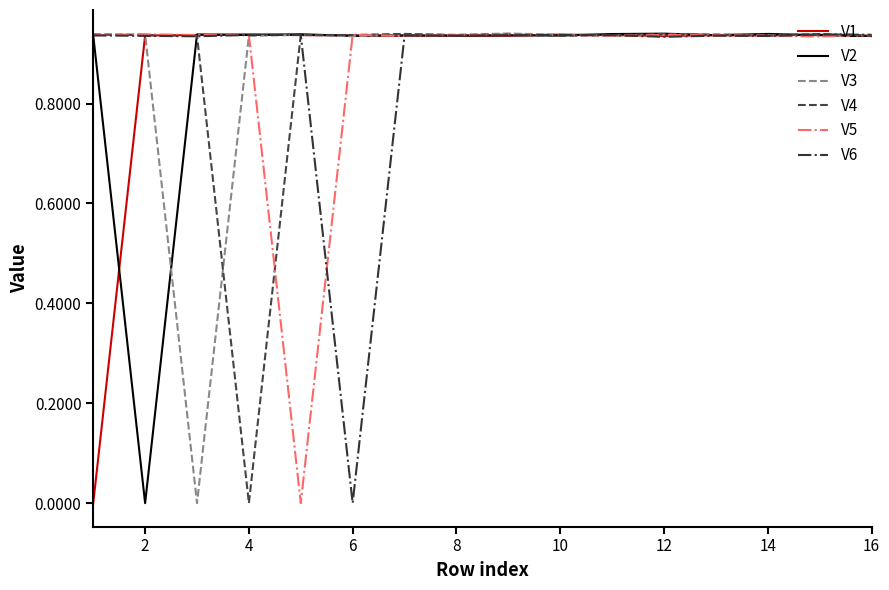

Is this an area chart (filled region under the line)?

No